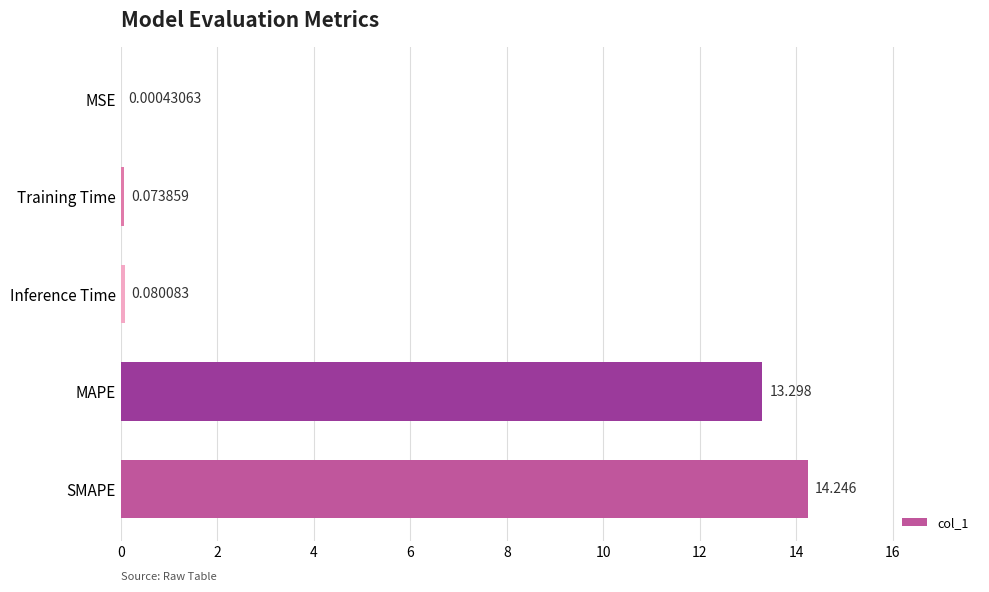

What is the sum of all values?

27.7